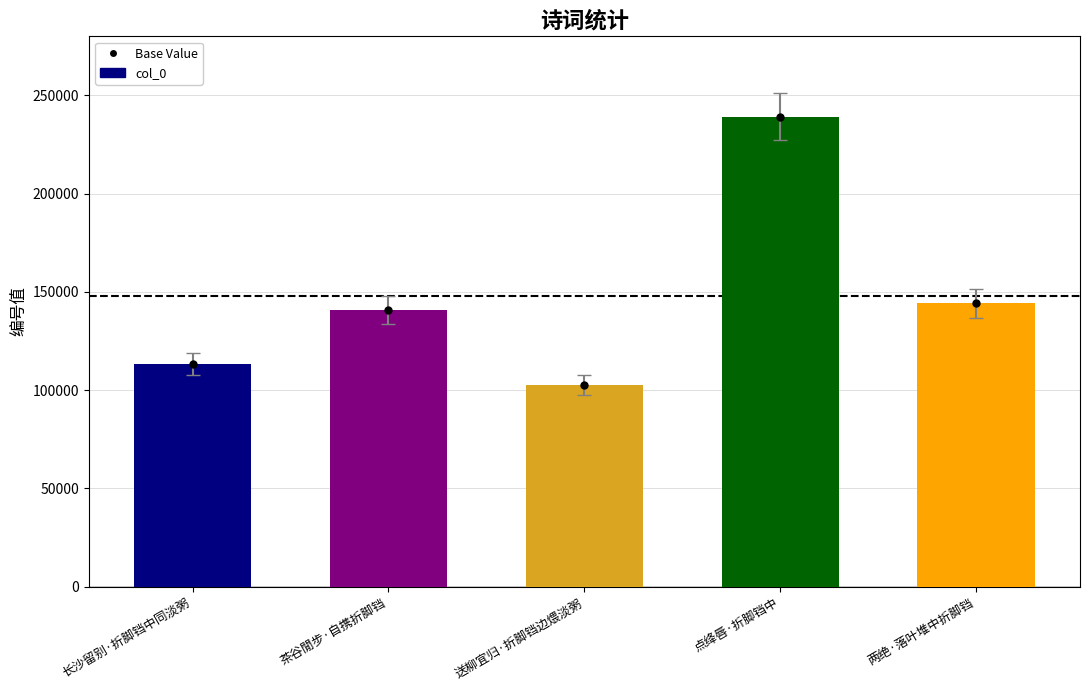

How many data points are above 140876?

2